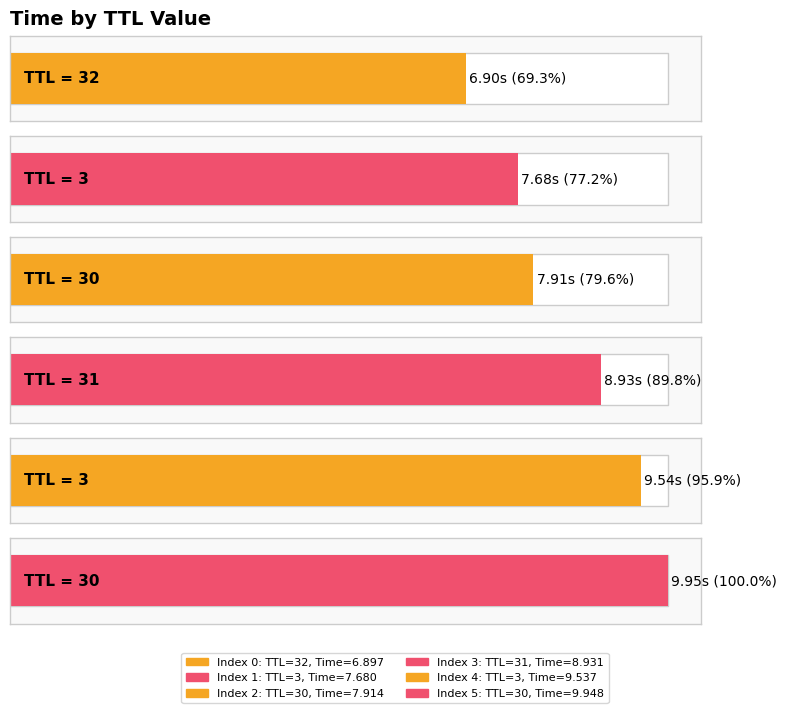

Is it true that the value at 30 is 14.6?

False